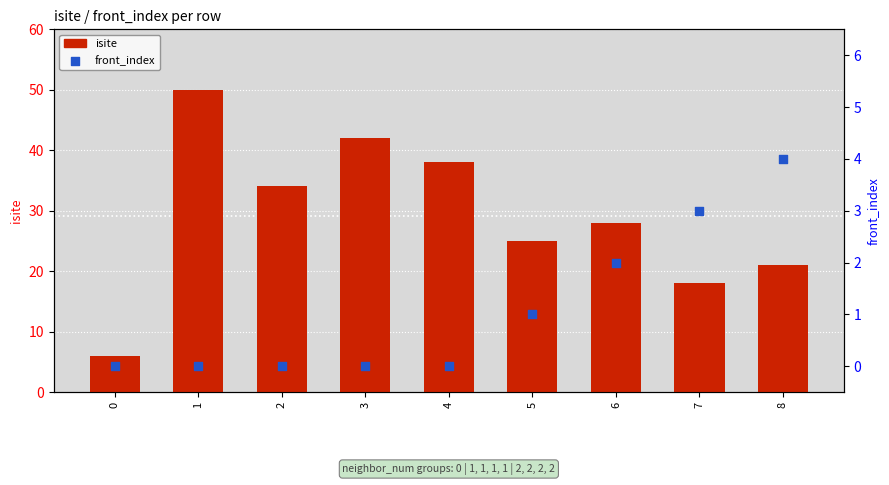

Which series reaches the maximum Y coordinate?

isite